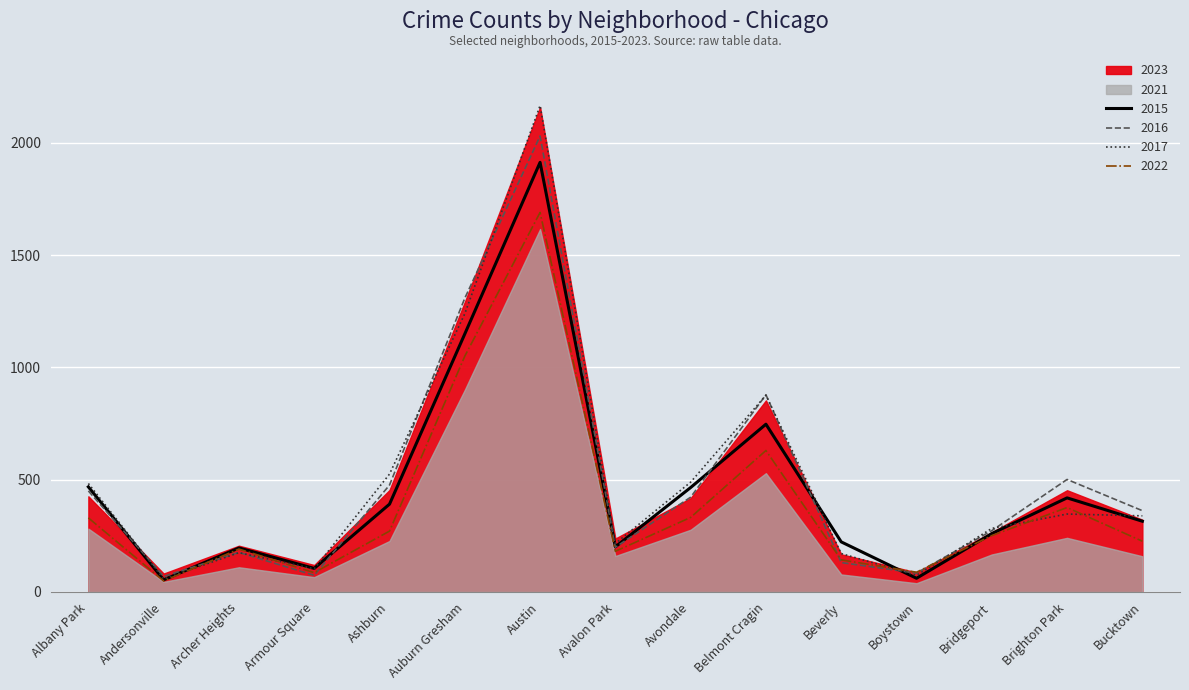

What is the label of the 9th point from the right?

Austin